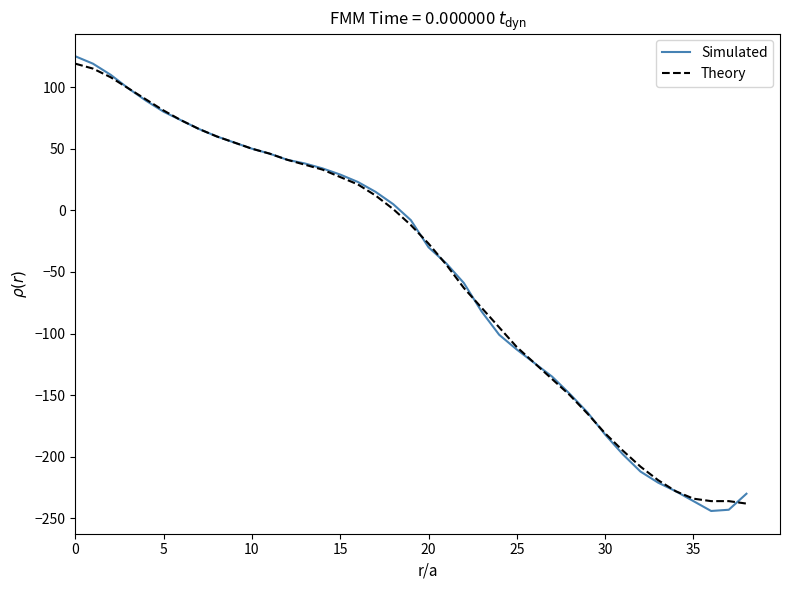

How many values in the Simulated series exceed -8?

19